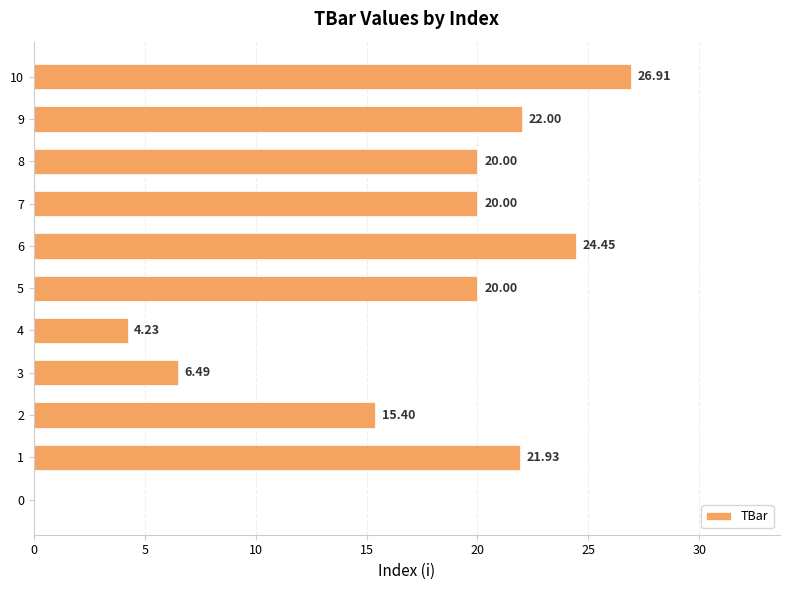

How many data points does each series have?

11